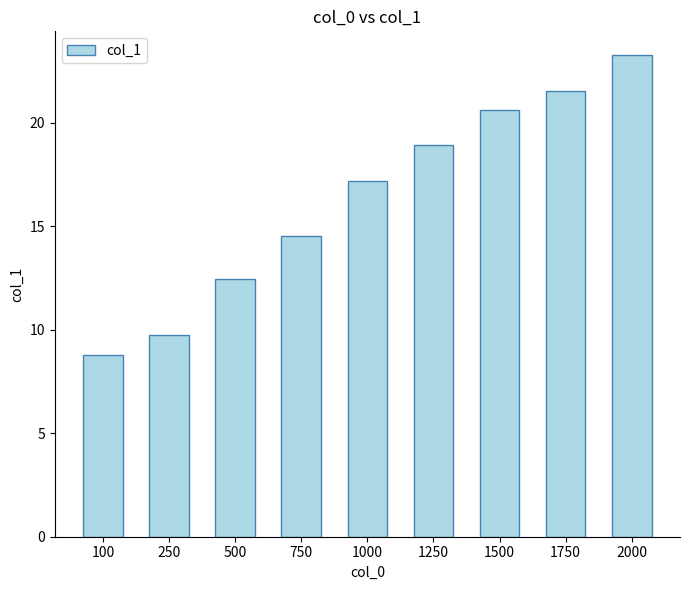

How many values are below 17?

4